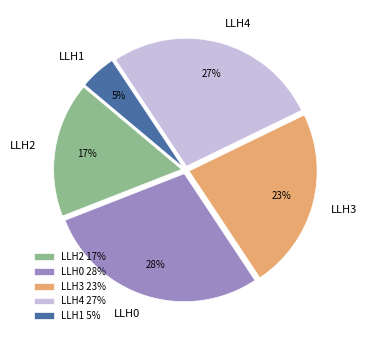

Is it true that LLH2 is 17% of the pie?

True